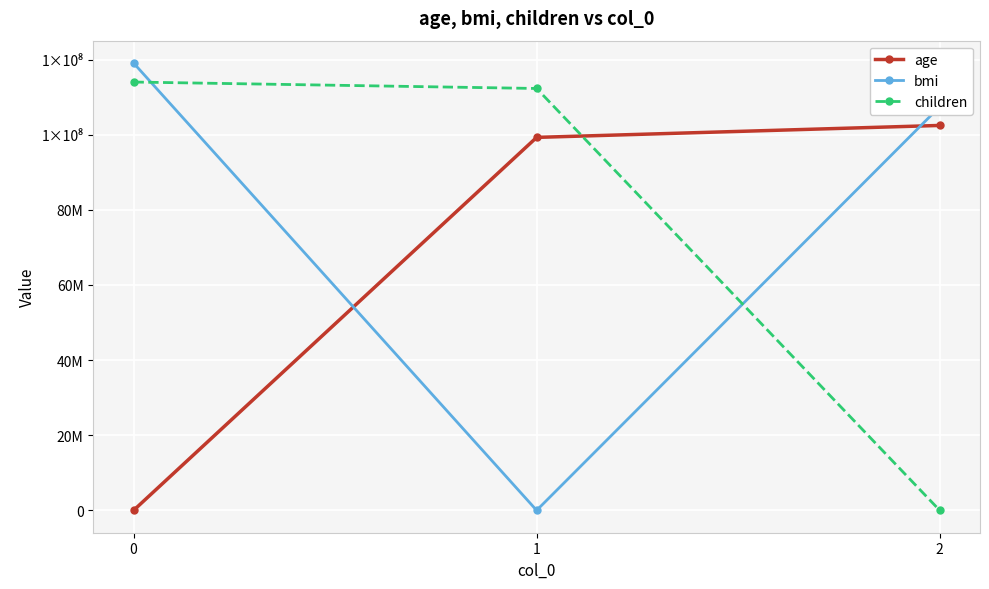

Does the chart have visible grid lines?

Yes